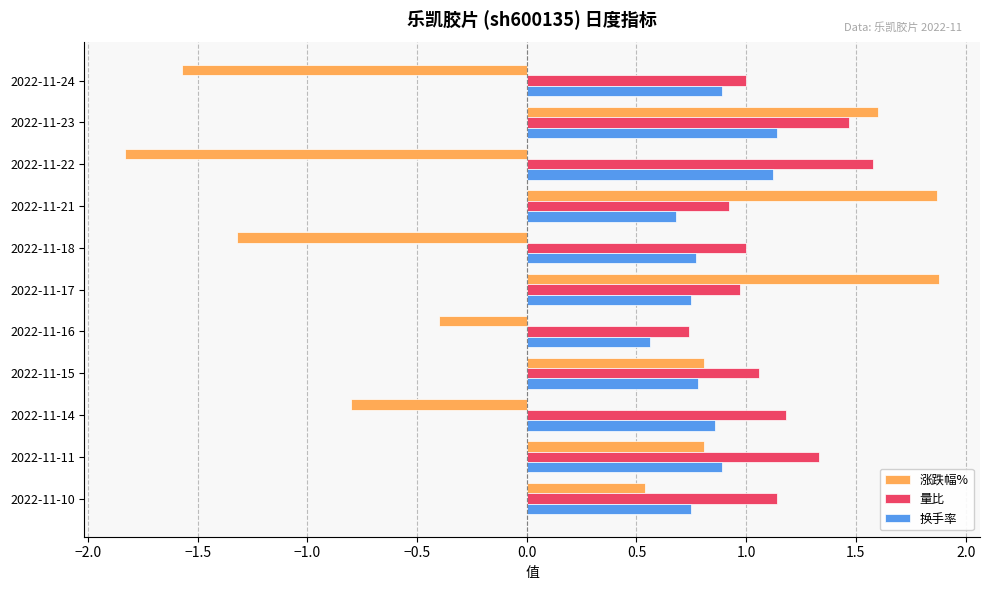

What is the sum of all 换手率 values?

9.2